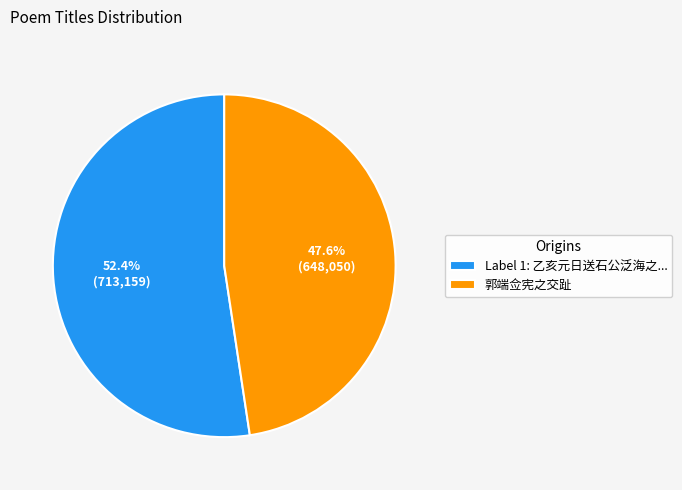

Rank the categories by value from highest to lowest.

Label 1: 乙亥元日送石公泛海之..., 郭端佥宪之交趾